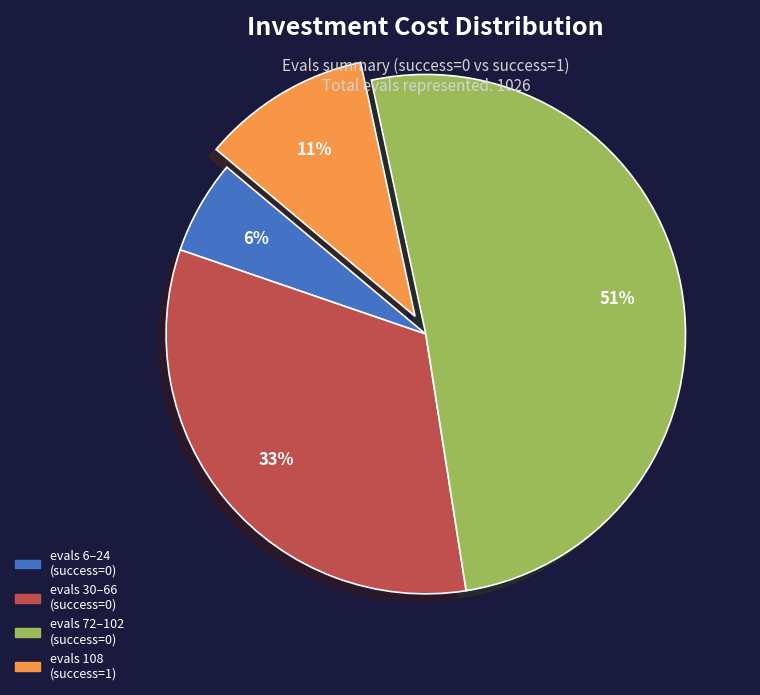

To the nearest percent, what is the average slice percentage?

25%